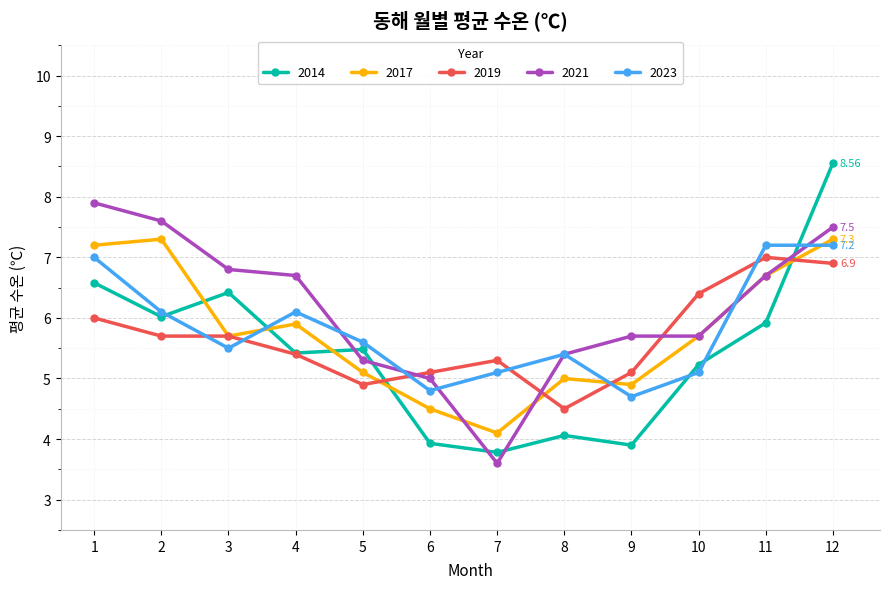

Where is 2021 nearest to the value 5?

6